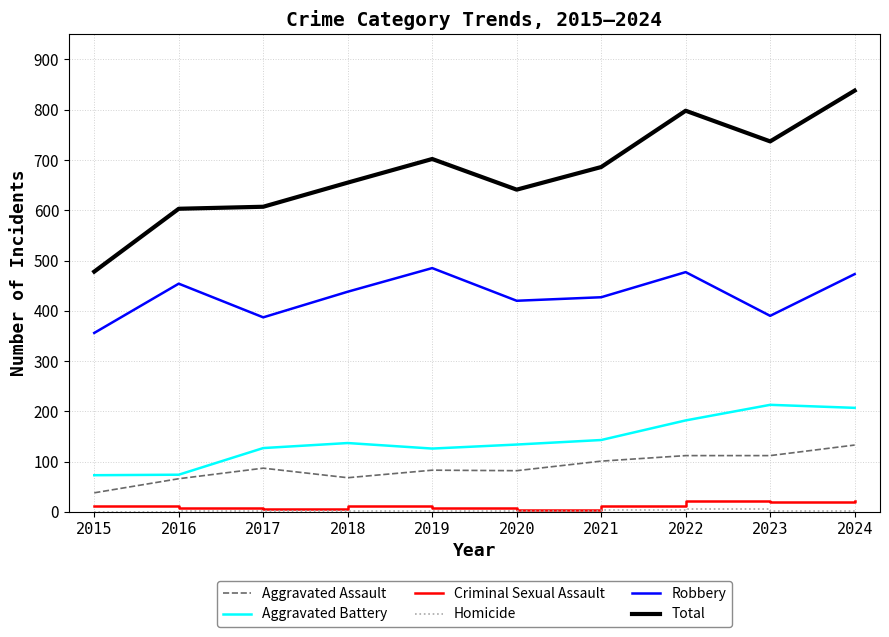

At which category does the chart reach its peak across all series?

2024